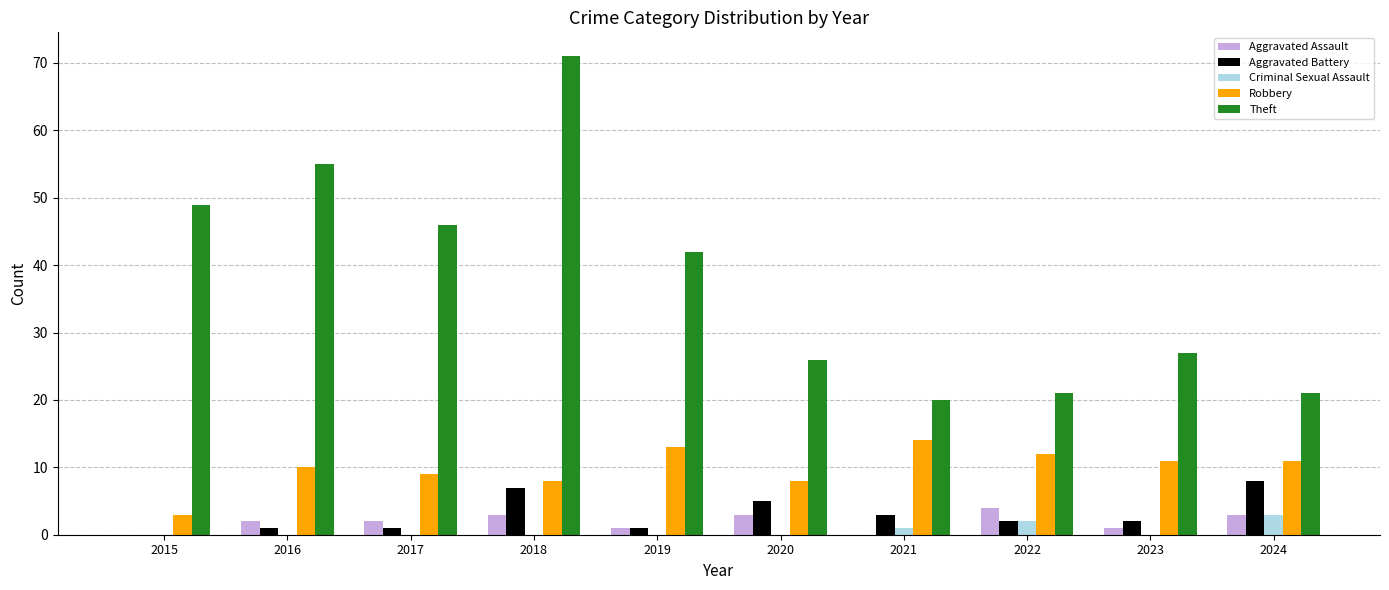

Is the value of Criminal Sexual Assault at 2015 greater than the value of Aggravated Assault at 2023?

No